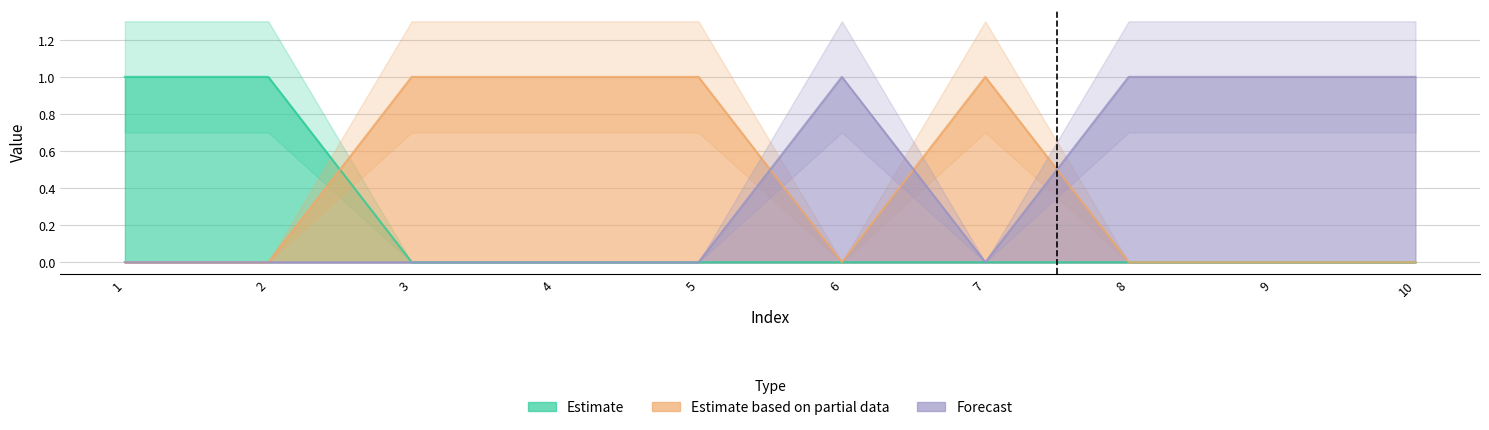

Reading left to right, what are all the values shown in this chart?

0: 1=0	2=0	3=1	4=1	5=1	6=0	7=1	8=0	9=0	10=0
1: 1=0	2=0	3=0	4=0	5=0	6=1	7=0	8=1	9=1	10=1
2: 1=1	2=1	3=0	4=0	5=0	6=0	7=0	8=0	9=0	10=0